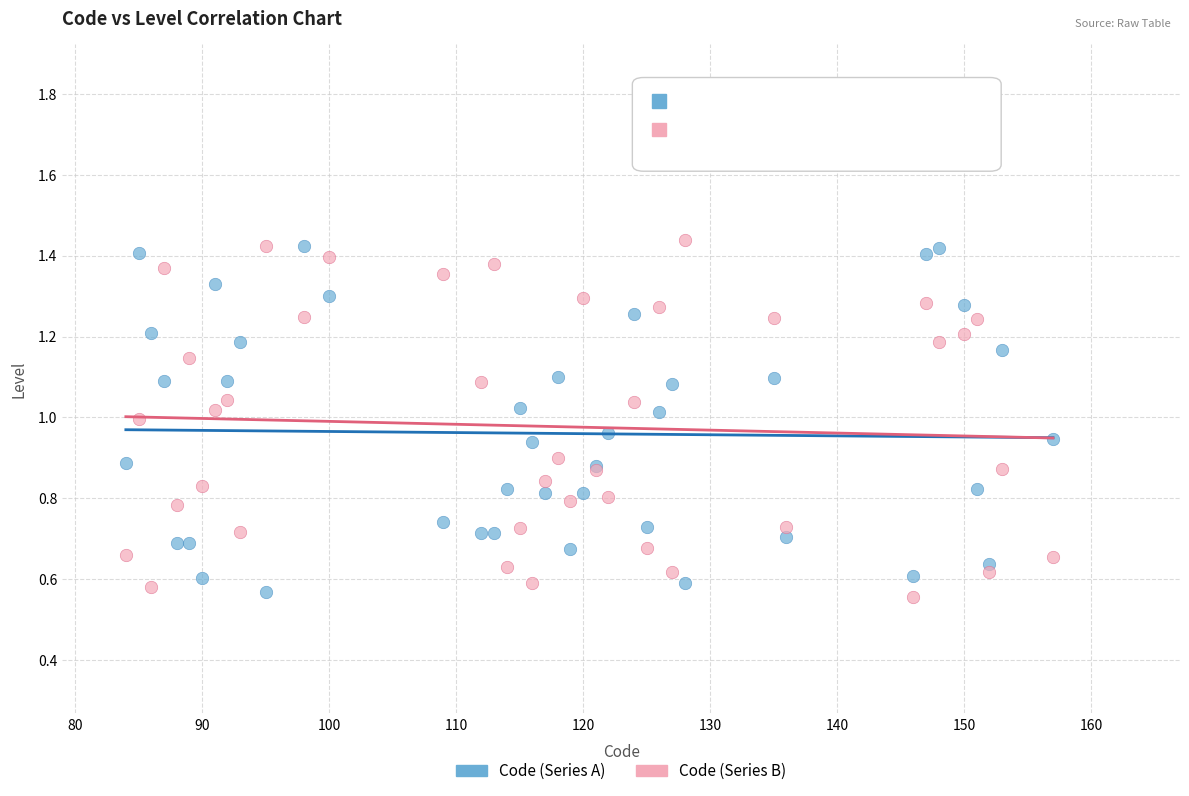

Which series has the widest spread of Y values?

Code (Series B)